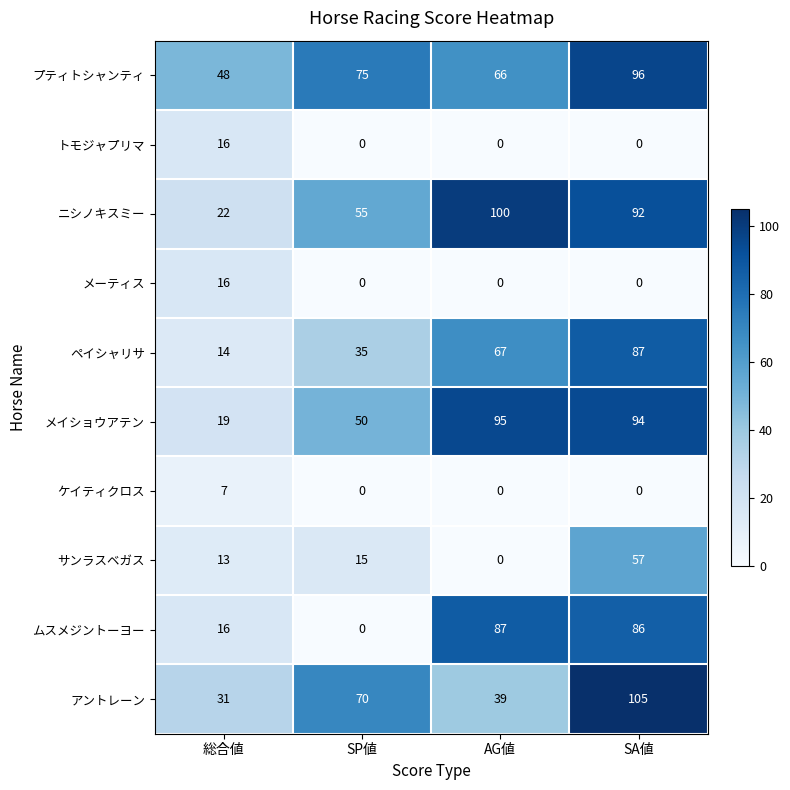

How many categories are shown in the chart?

4